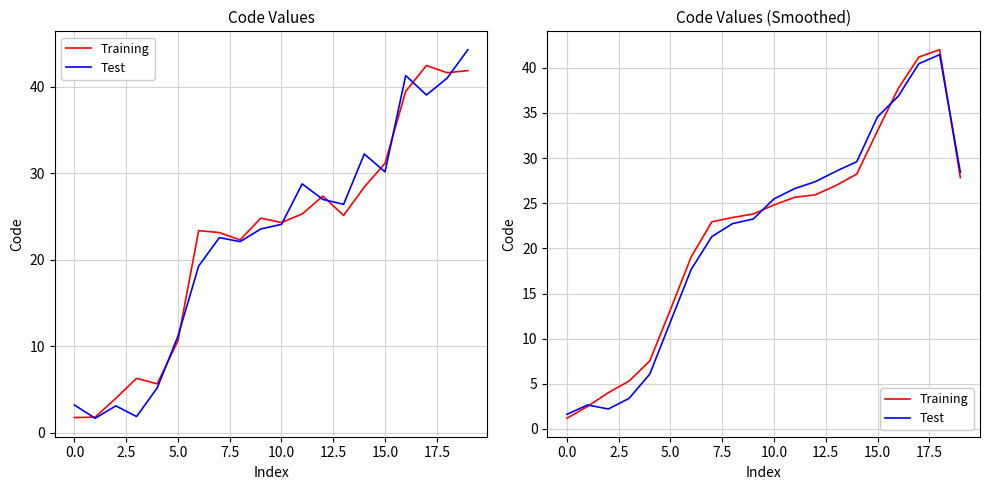

How many lines are shown in the chart?

2